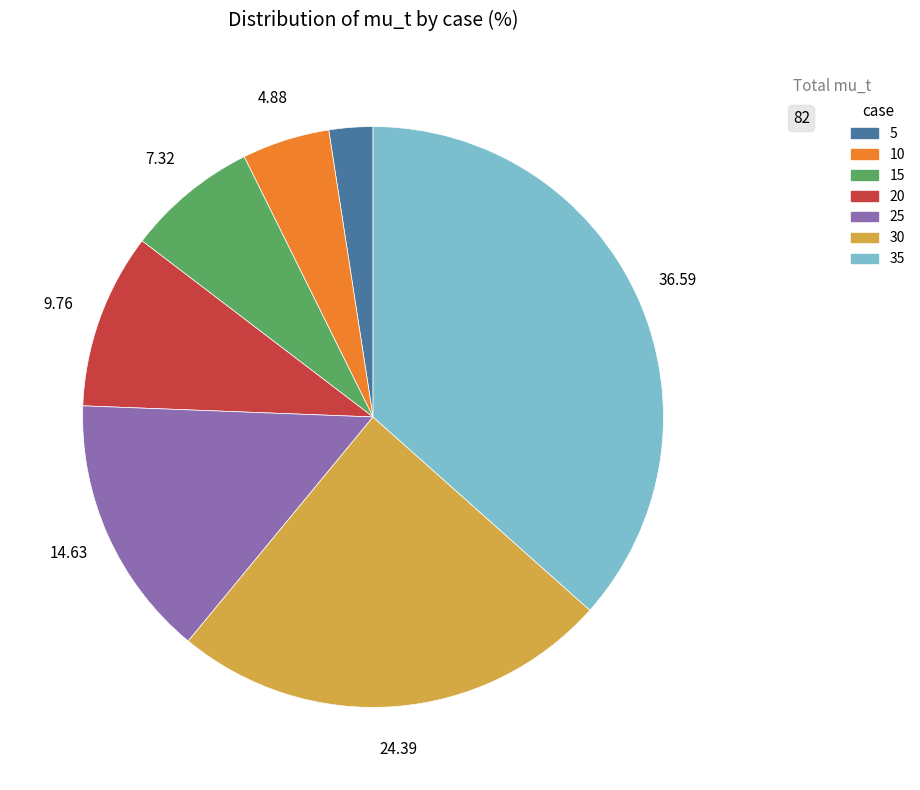

Is it true that 10 is 5% of the pie?

True